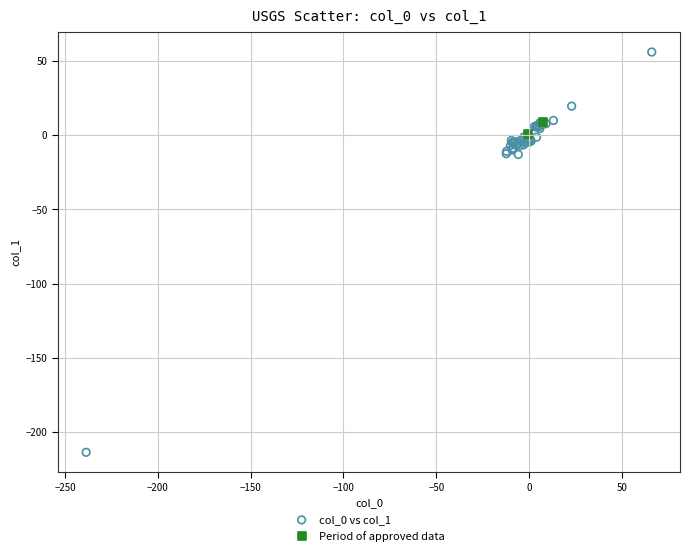

Which series reaches the maximum Y coordinate?

col_0 vs col_1